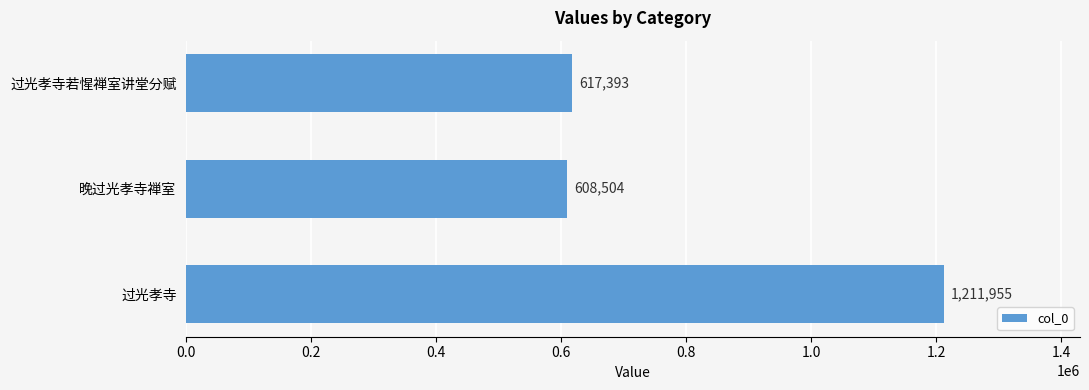

Reading bottom to top, list all the values displayed in this chart.

过光孝寺=1211955	晚过光孝寺禅室=608504	过光孝寺若惺禅室讲堂分赋=617393